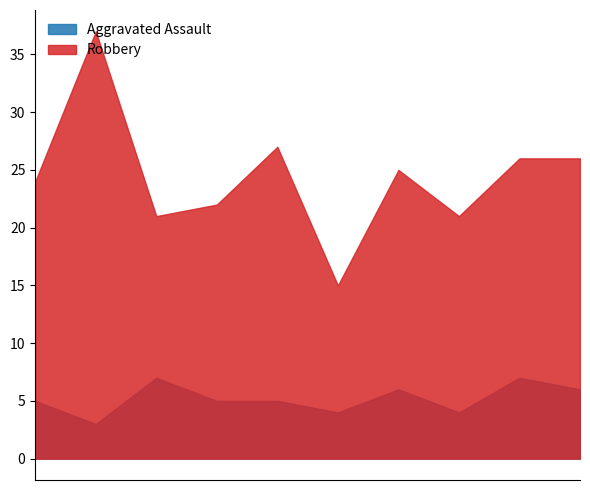

Reading left to right, list all the values displayed in this chart.

Aggravated Assault: 2015=5	2016=3	2017=7	2018=5	2019=5	2020=4	2021=6	2022=4	2023=7	2024=6
Robbery: 2015=24	2016=37	2017=21	2018=22	2019=27	2020=15	2021=25	2022=21	2023=26	2024=26